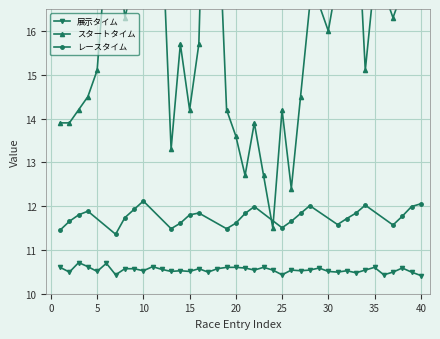

True or false: スタートタイム and 展示タイム cross at least once.

False